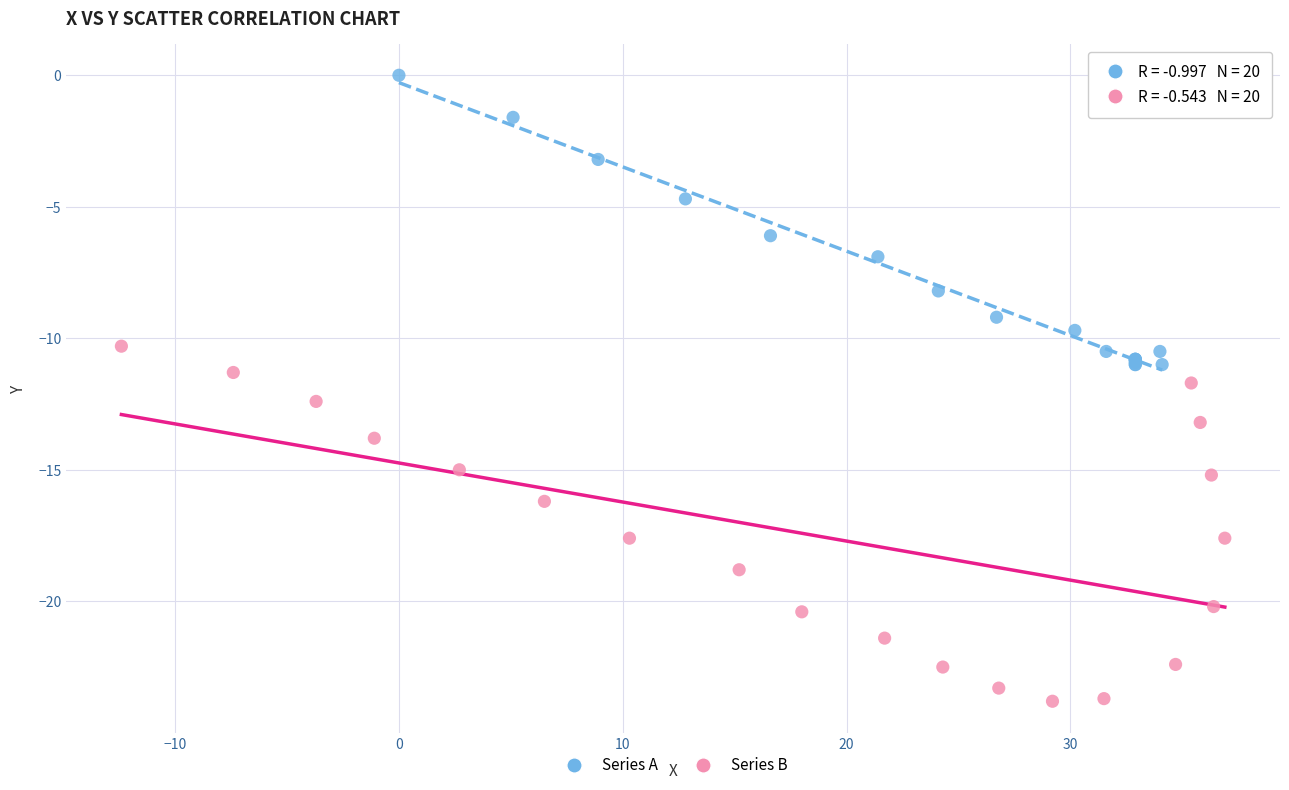

Which series contains the highest Y value?

Series A